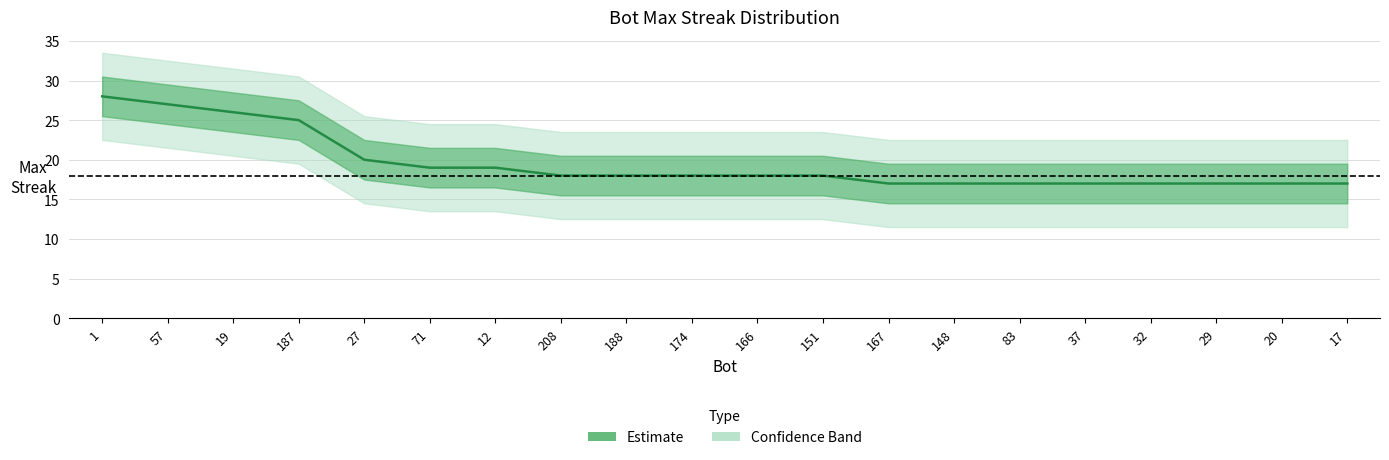

How many lines are shown in the chart?

1